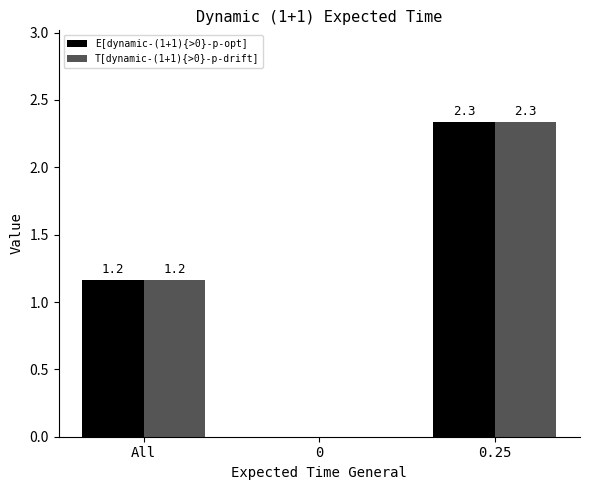

True or false: T[dynamic-(1+1){>0}-p-drift] has a value of 0.0 at 0.

True